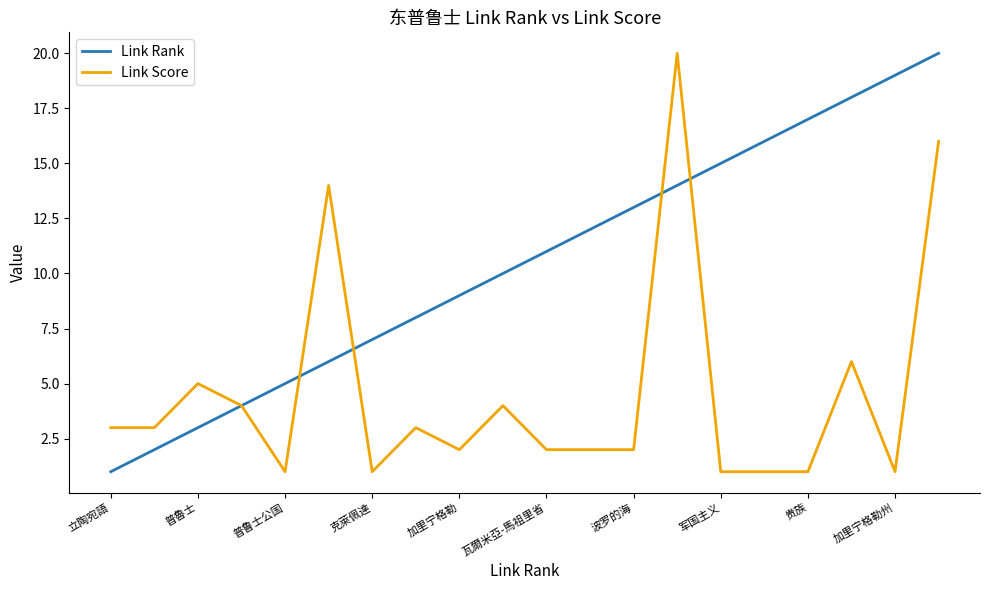

Which series has the largest total across all categories?

Link Rank